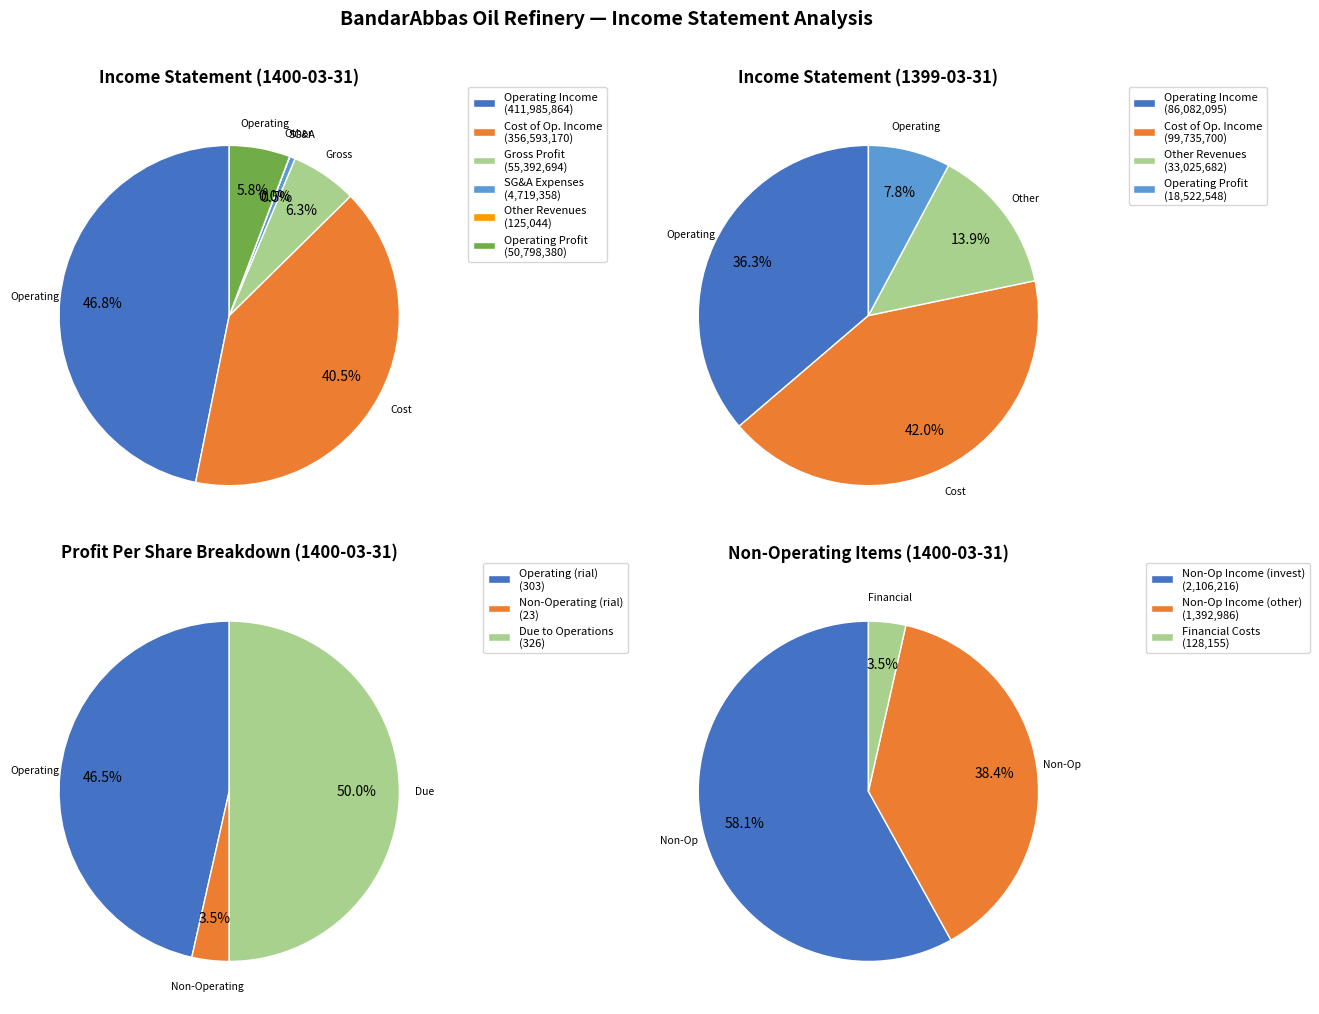

What is the change in value from cost_of_operating_income to other_revenues?

-356468126